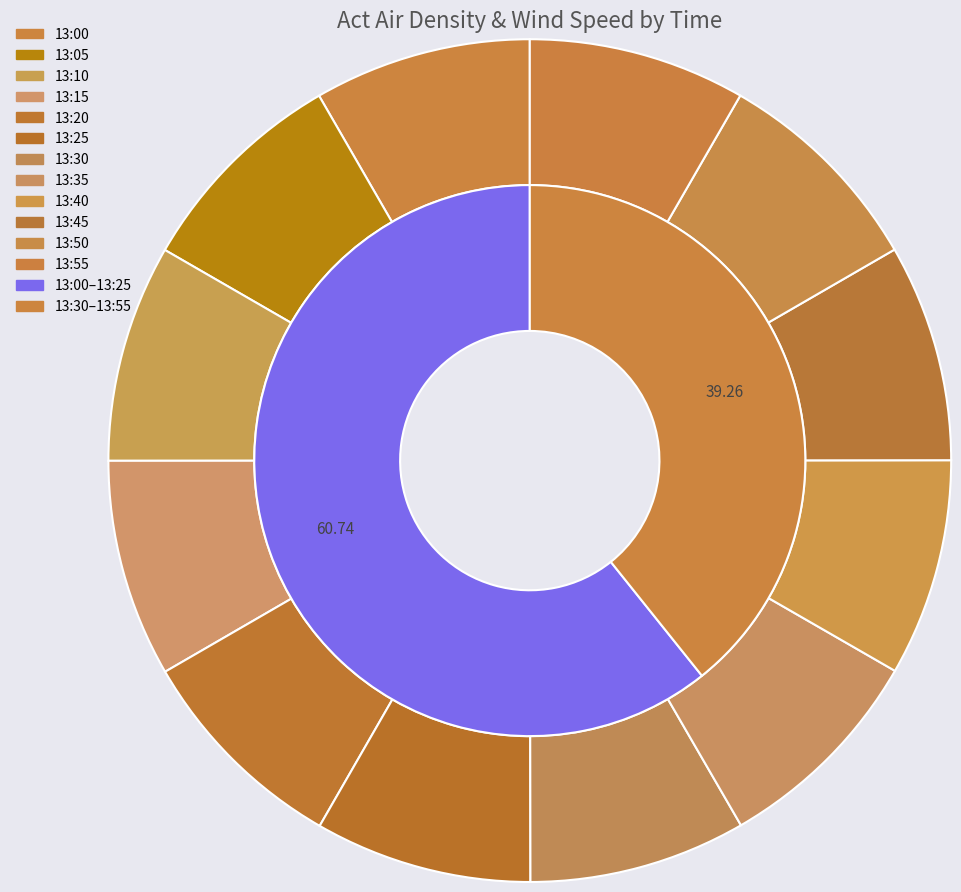

Approximately how many times larger is the value at 13:45 compared to 13:10?

1.0